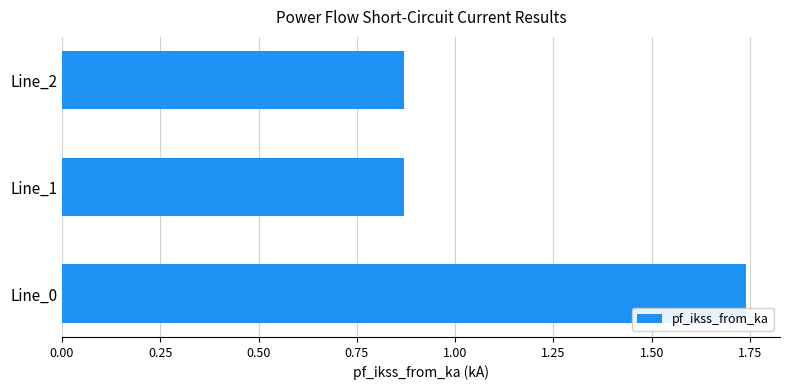

What is the change in value from Line_0 to Line_1?

-0.9